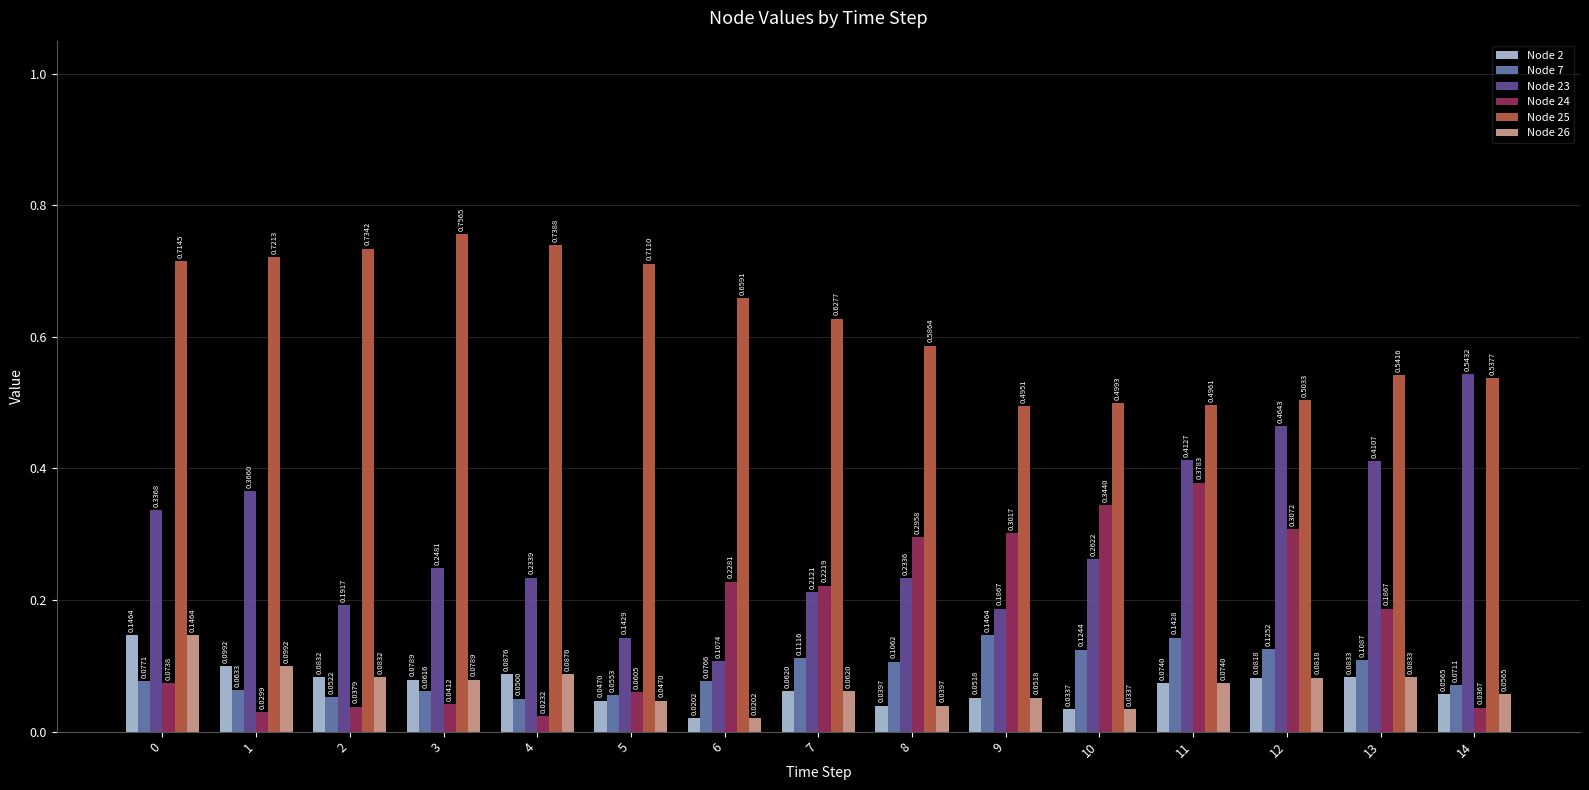

Which series has the largest range (max minus min)?

Node 23